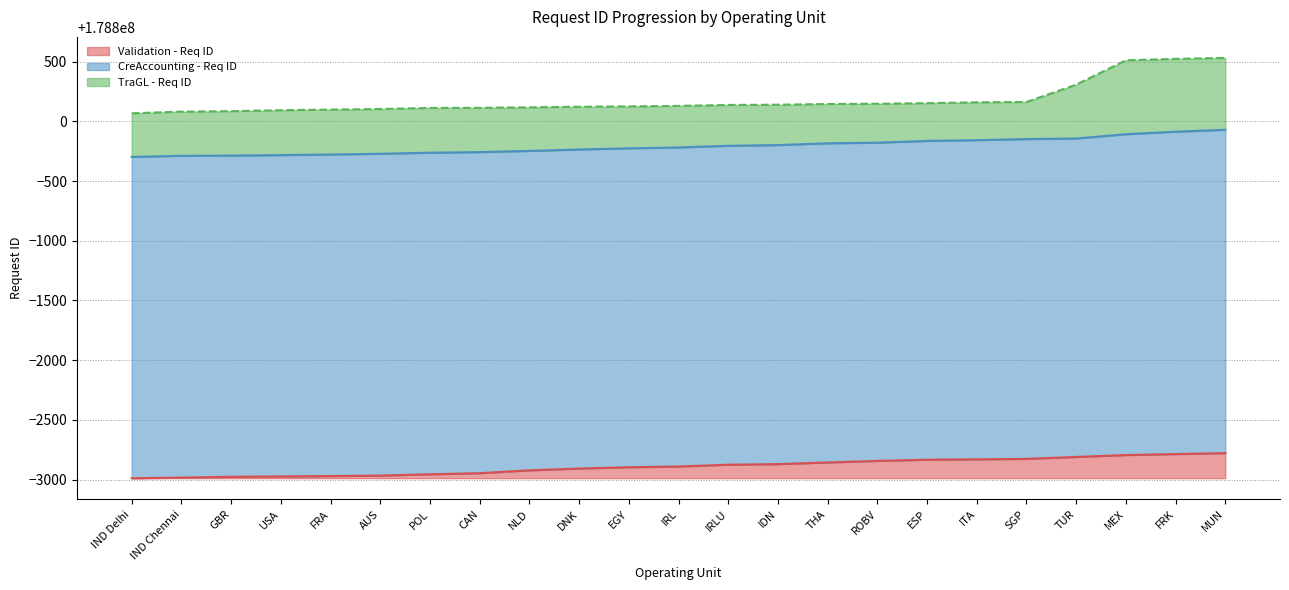

At which category does the chart reach its peak across all series?

MUN